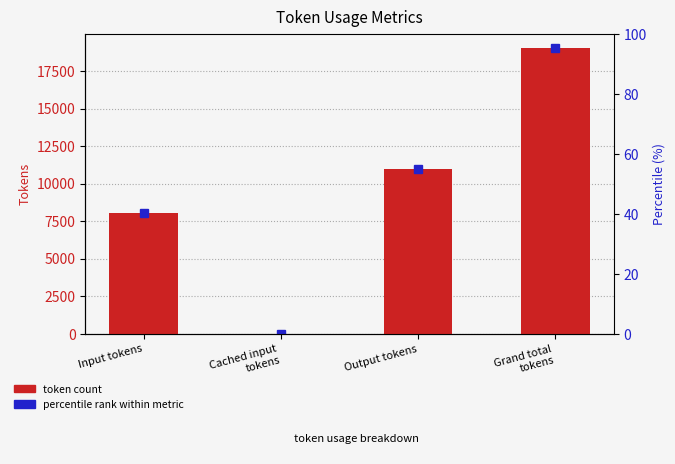

Rank the categories by value from lowest to highest.

Cached input
tokens, Input tokens, Output tokens, Grand total
tokens